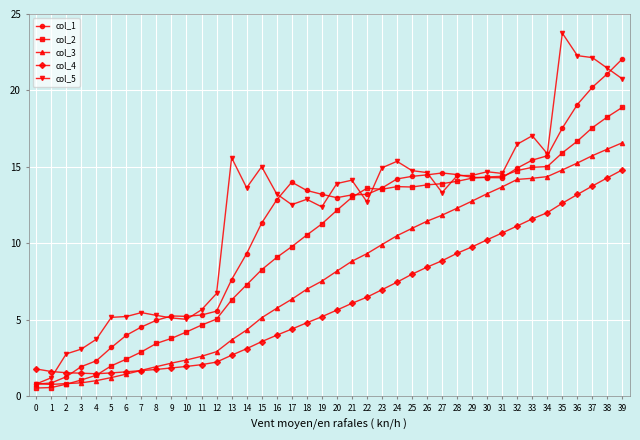

Rank the series by their maximum value, from highest to lowest.

col_5, col_1, col_2, col_3, col_4